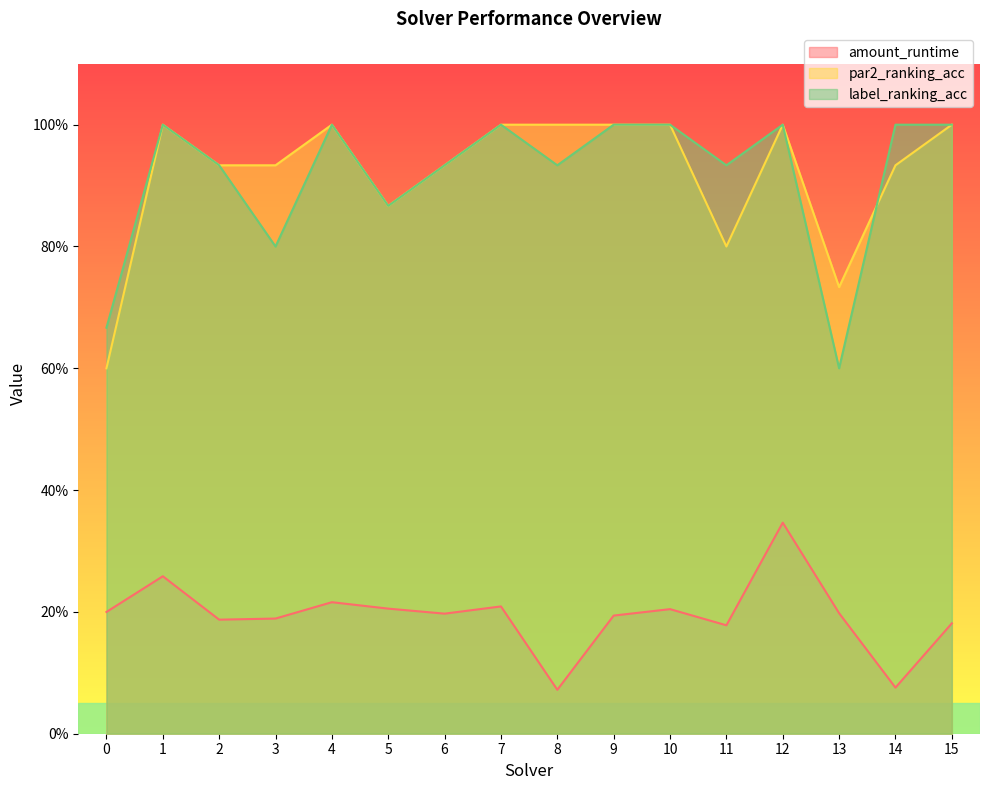

Which has a higher value, 13 or 14?

13